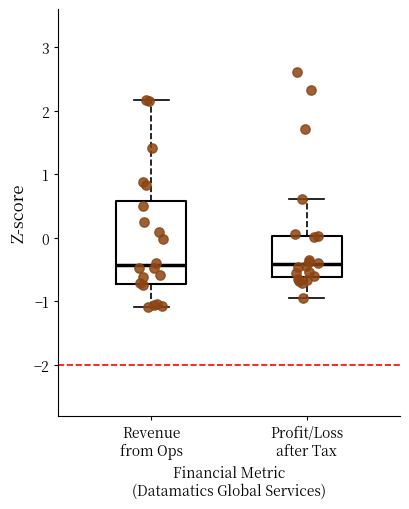

Reading left to right, read every box against the y-axis: the position of its median line, the range the box covers, and the ends of its whiskers. The values are not printed on the chart, so give them approximately, as read against the axis.

Revenue from Ops: median -0.4, box -0.7 to 0.6, whiskers -1.1 to 2.2
Profit/Loss after Tax: median -0.4, box -0.6 to 0.0, whiskers -0.9 to 0.6